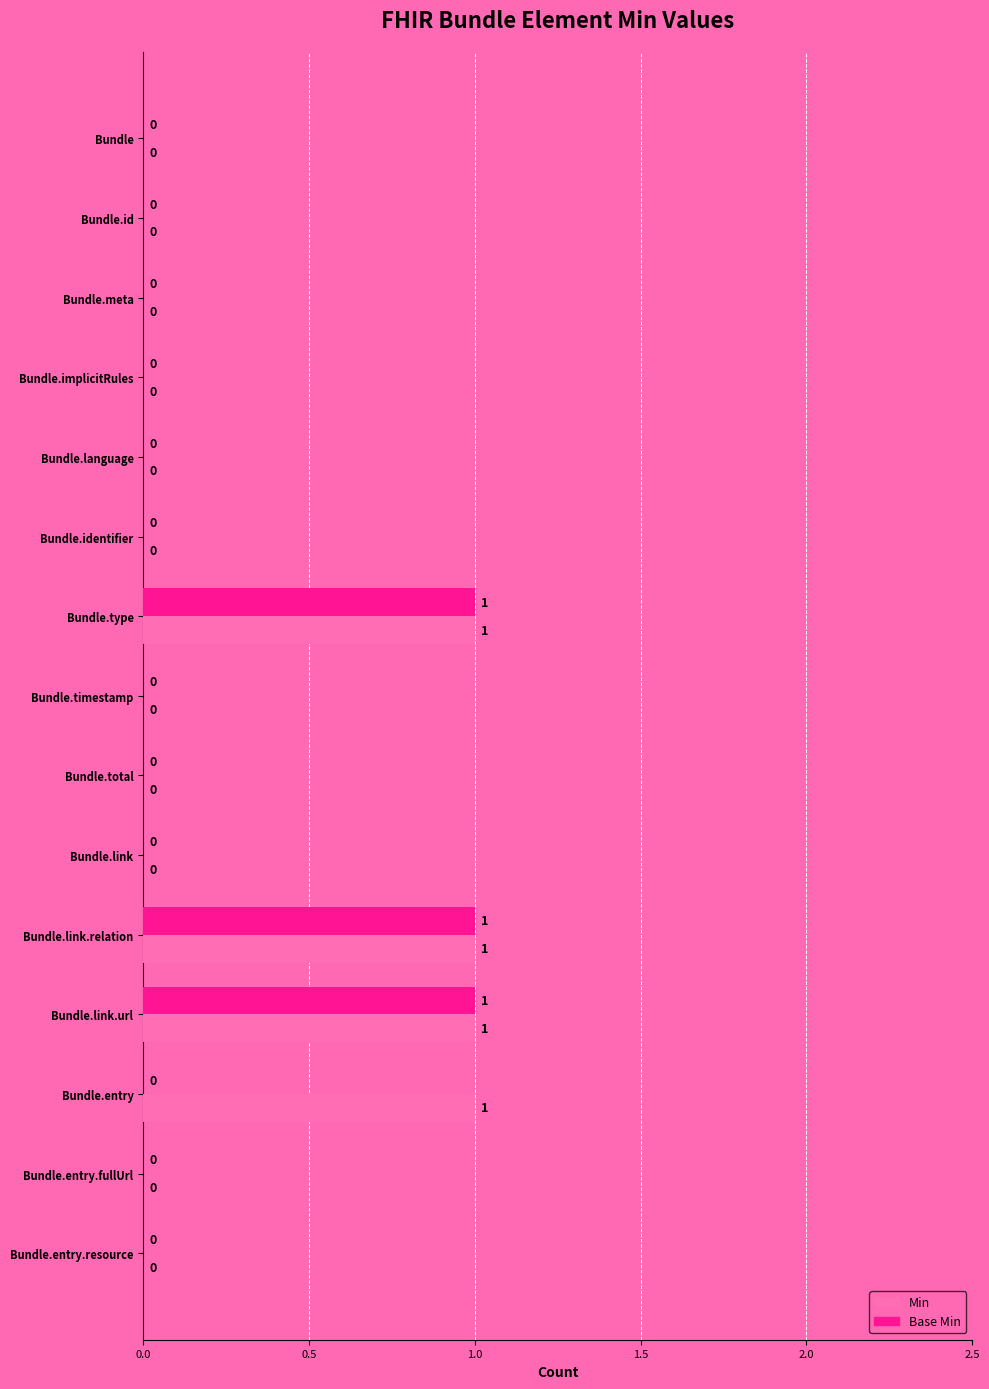

Is it true that Min equals 0 at Bundle.implicitRules?

True